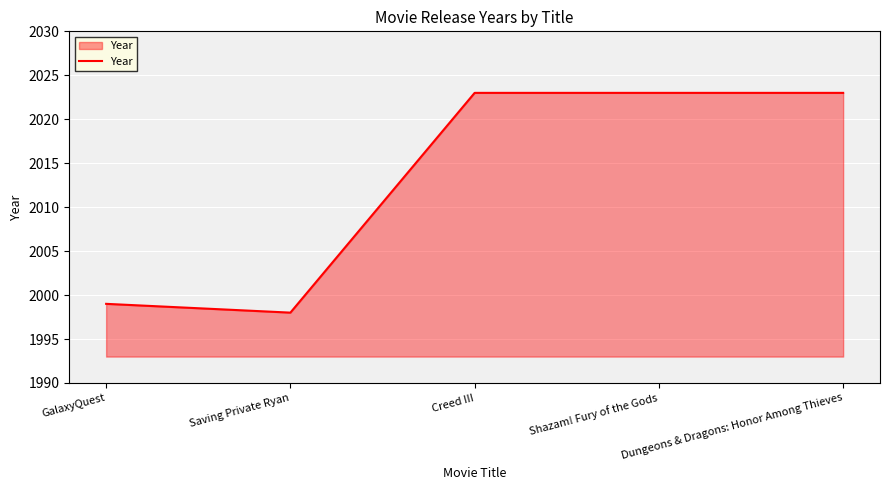

What is the difference between the second highest and second lowest values?

24